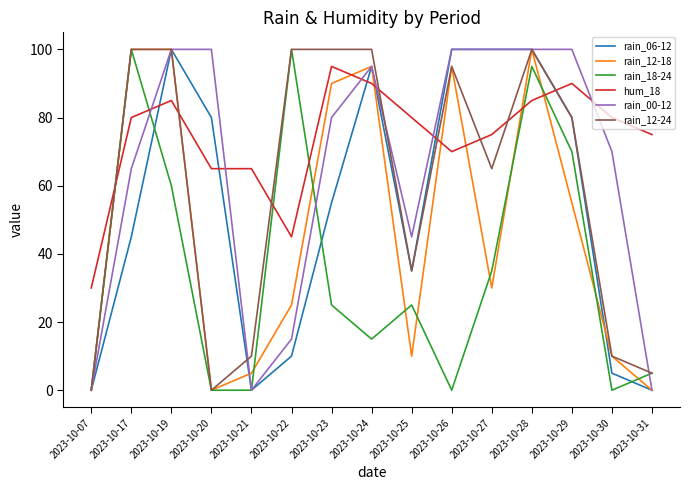

True or false: rain_12-24 has more than 1 points higher than both neighbors.

True